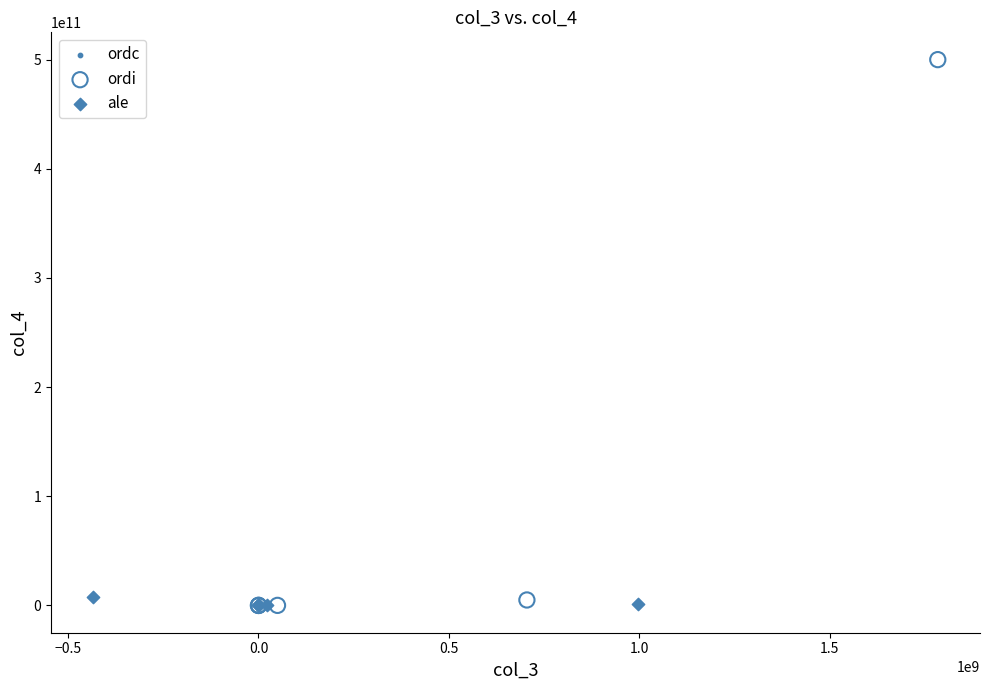

Which series reaches the maximum Y coordinate?

ordi